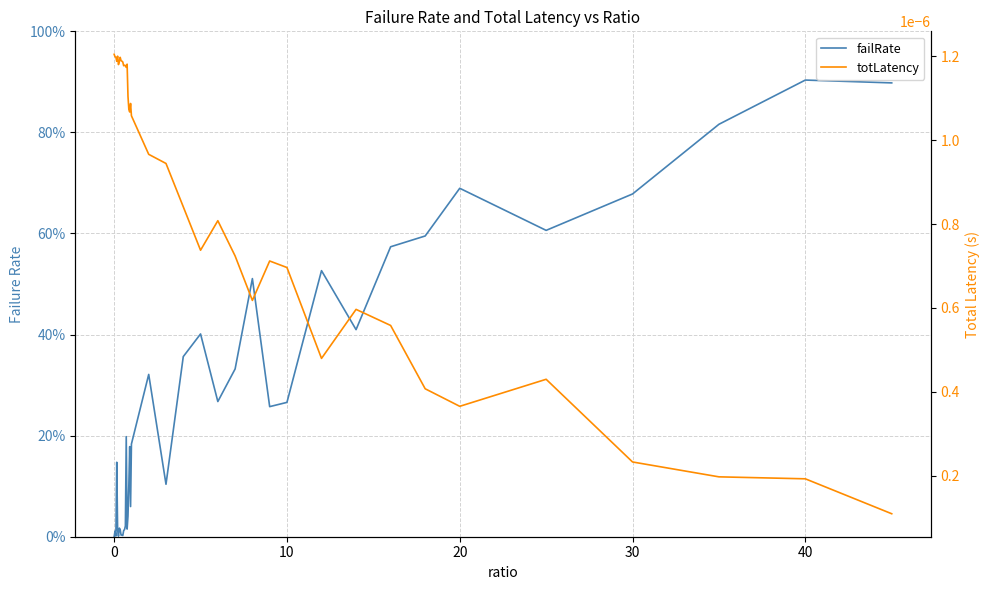

True or false: totLatency has a value of 0.0 at 18.

False